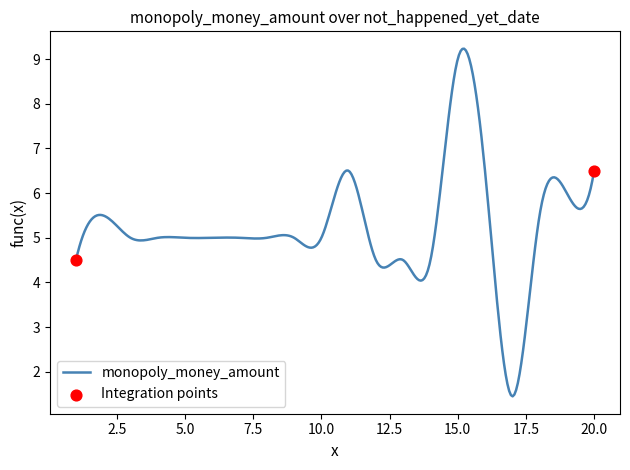

What is the smallest value displayed?

1.4